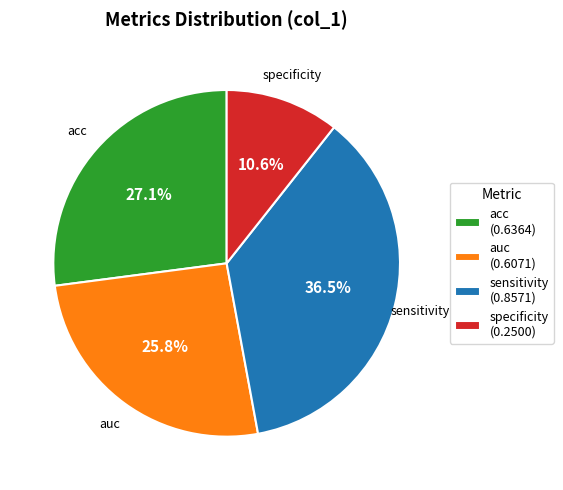

What is the largest slice in the pie chart?

sensitivity